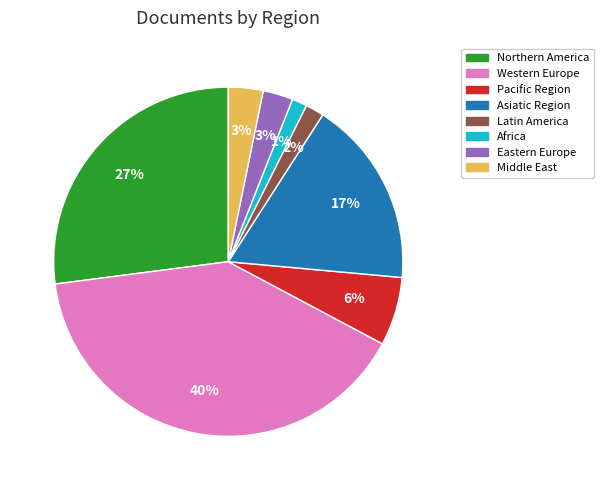

To the nearest percent, what is the average slice percentage?

12%